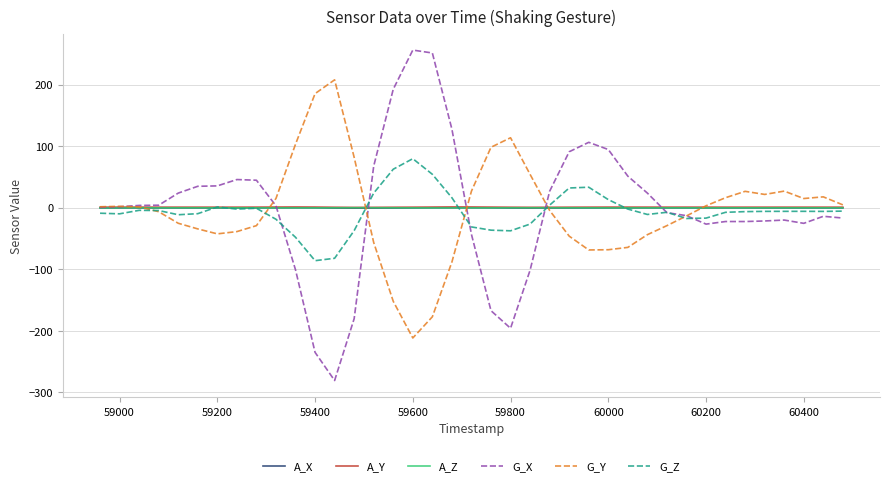

What is the greatest value displayed?

256.0